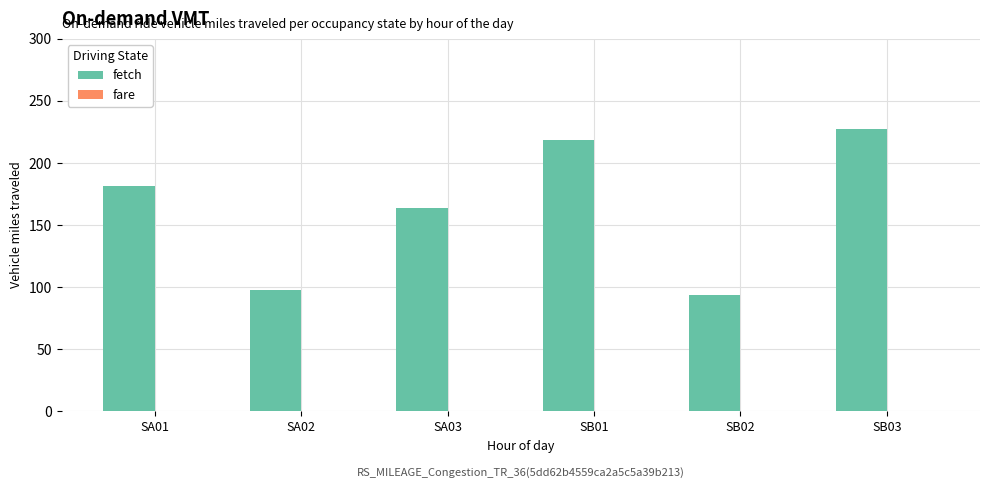

What position from the left is SB03?

6